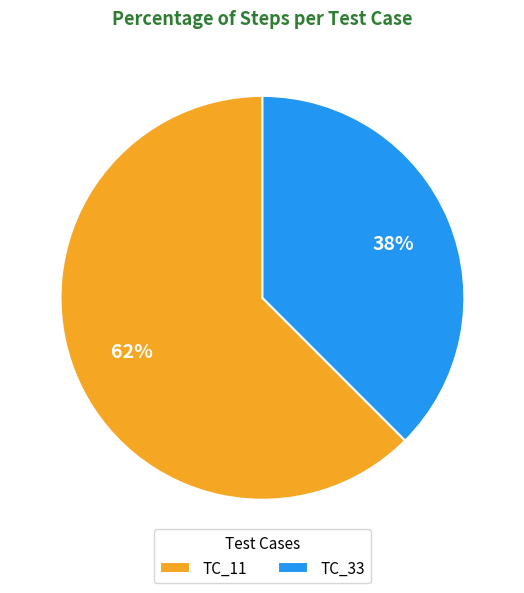

The TC_11 slice represents 49% of the pie. True or false?

False